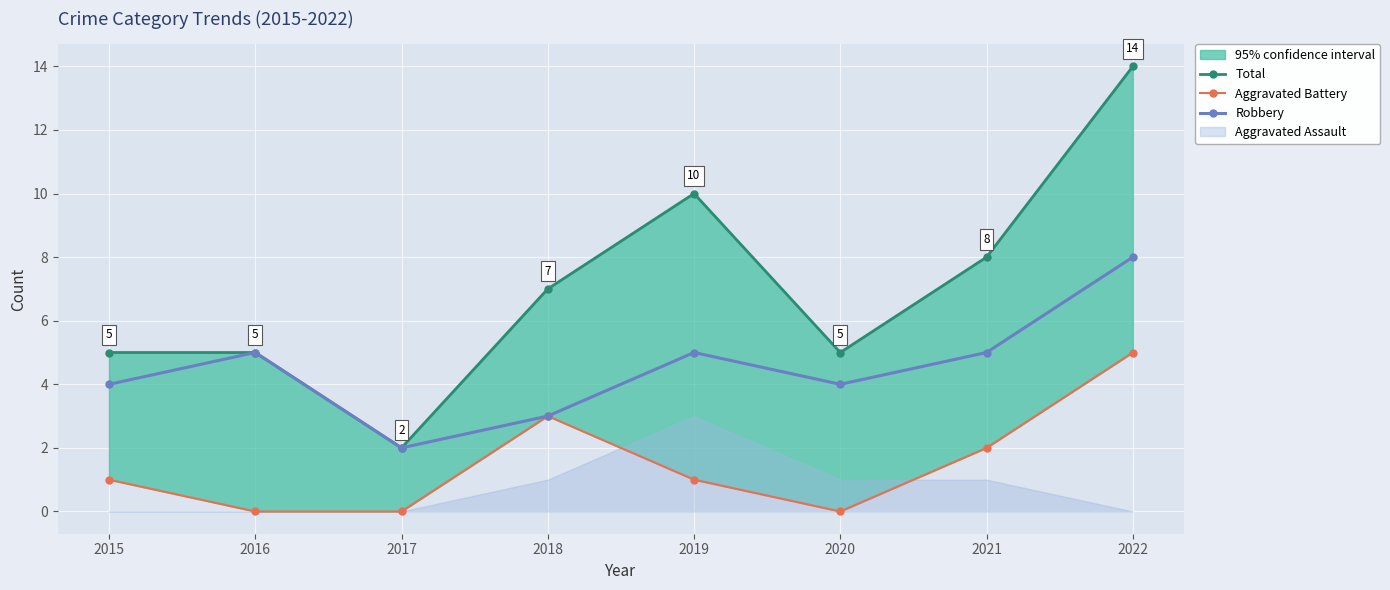

What is the sum of the Robbery values at 2022 and 2019?

13